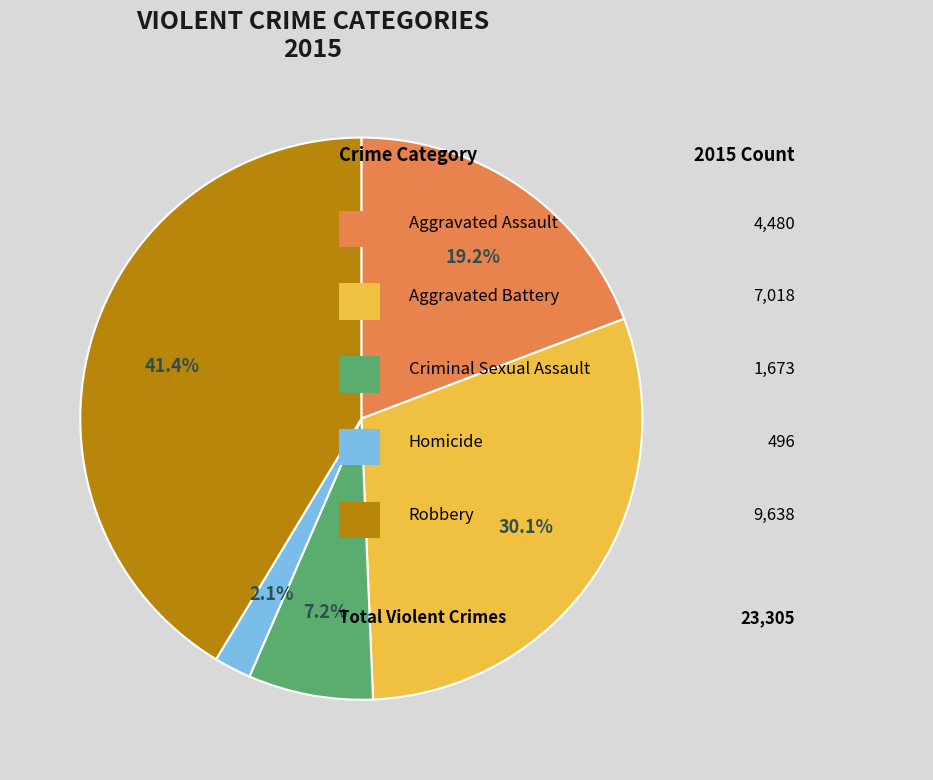

Is there a majority slice in this chart?

No